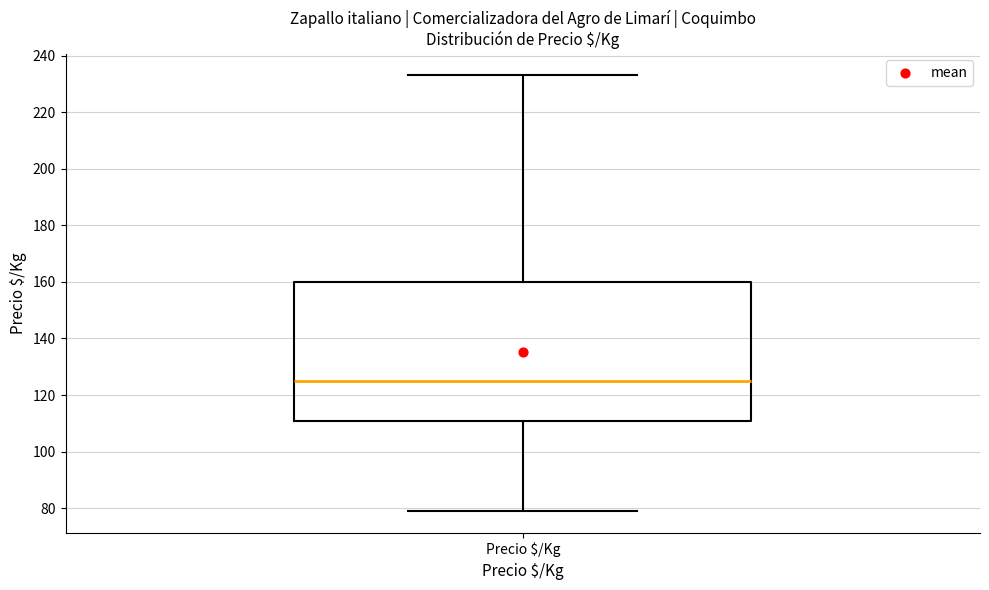

Transcribe this box plot: give where the median line is, the range the box spans, and where the two whiskers end, as read against the y-axis. The values are not printed on the chart, so give them approximately, as read against the axis.

median 126, box 112 to 160, whiskers 80 to 234